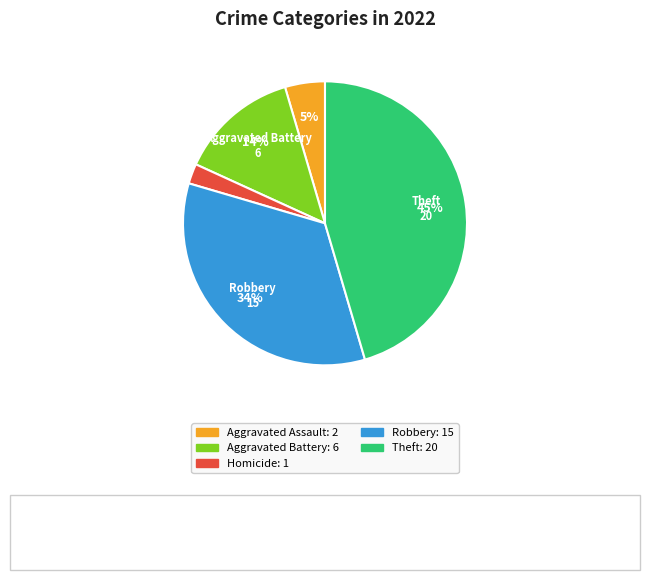

To the nearest percent, what is the average slice percentage?

20%